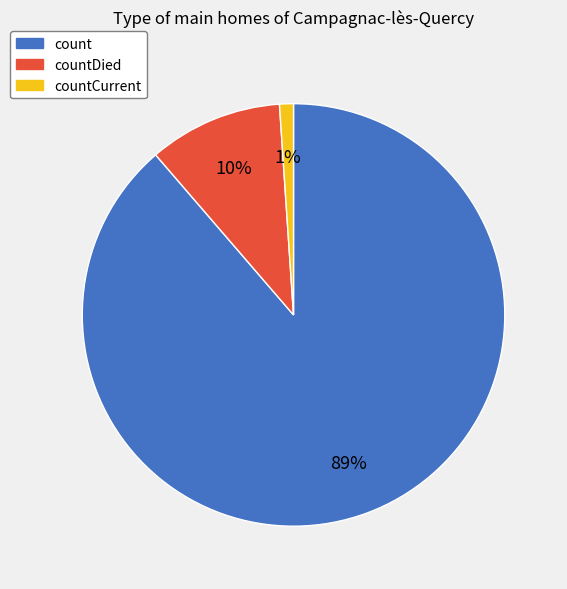

Is the sum of count and countDied greater than half?

Yes